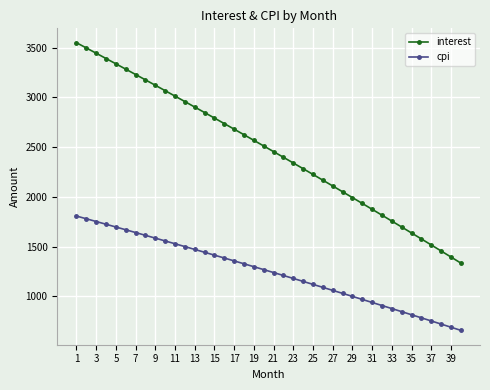

What is the minimum value shown in the chart?

657.6